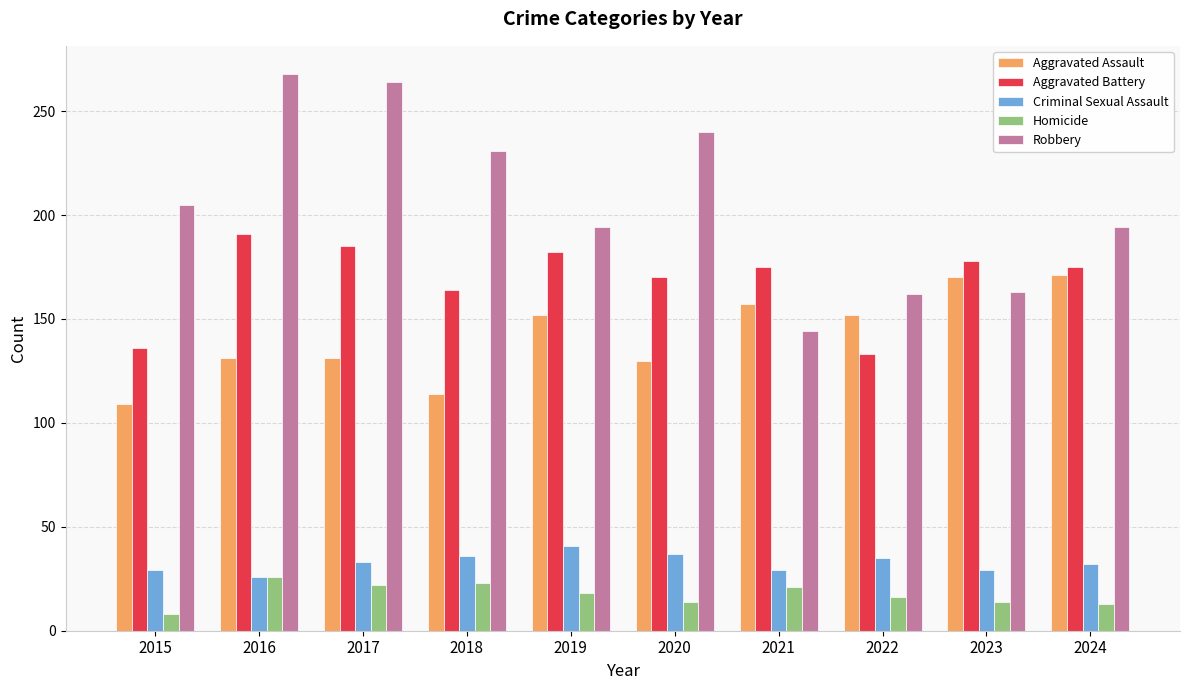

How many groups of bars are there?

10